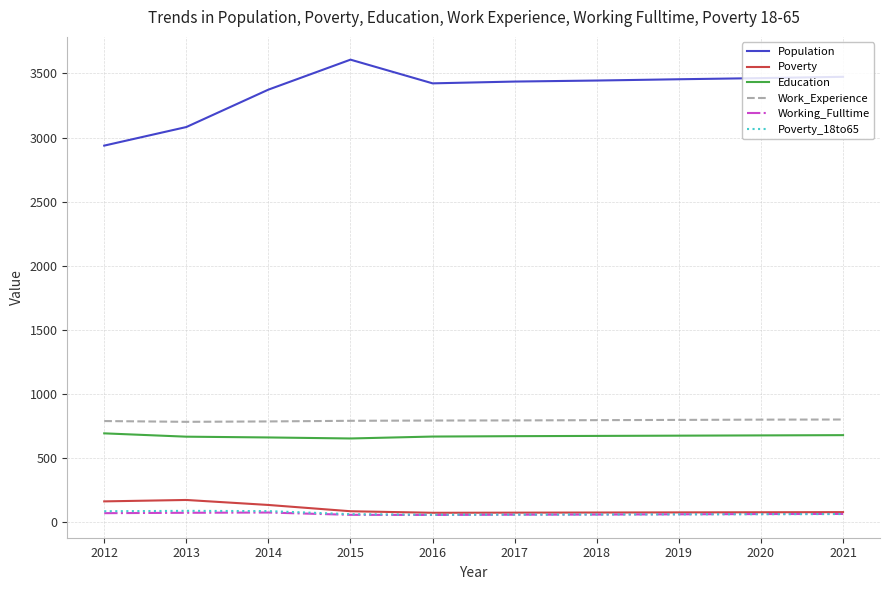

True or false: Working_Fulltime and Education intersect in this chart.

False